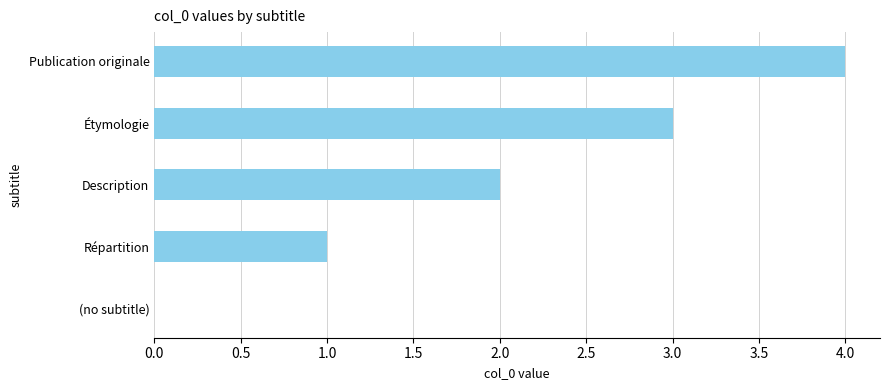

What is the change in value from Répartition to Description?

+1